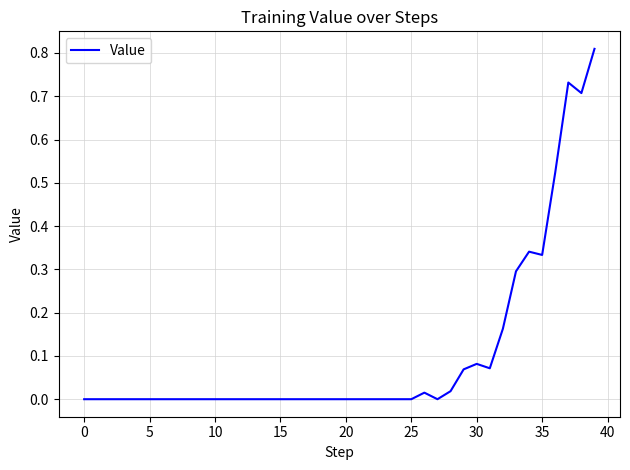

True or false: the data shows -0.3 at 25.

False